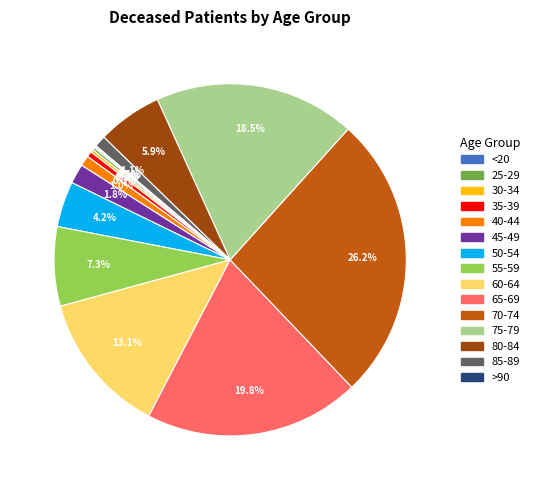

Does any single category account for the majority?

No